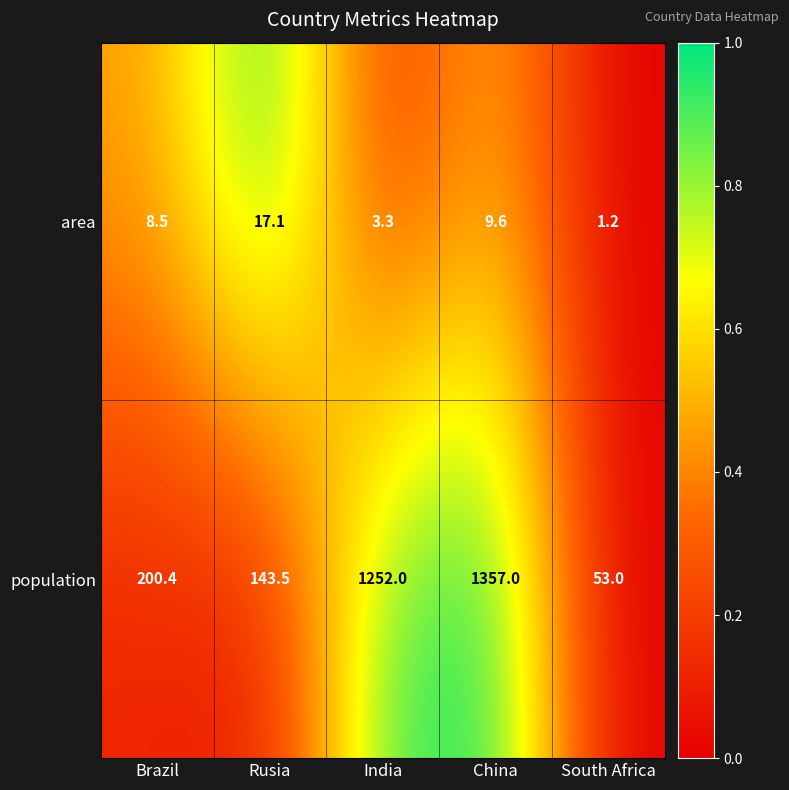

What is the difference between the area values at South Africa and Brazil?

7.3